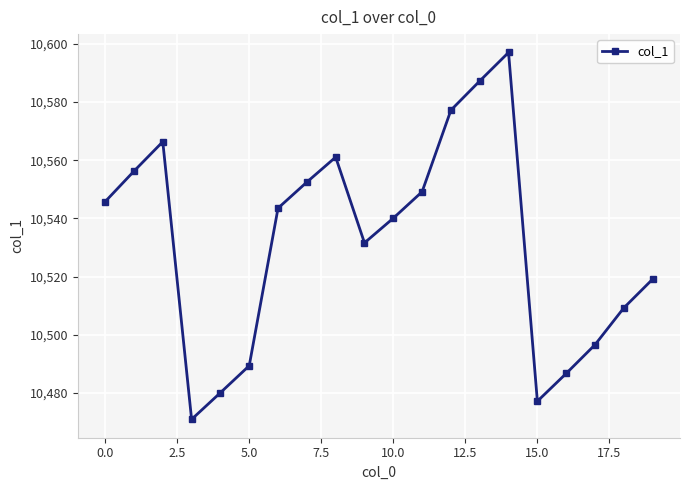

How many data points does each series have?

20